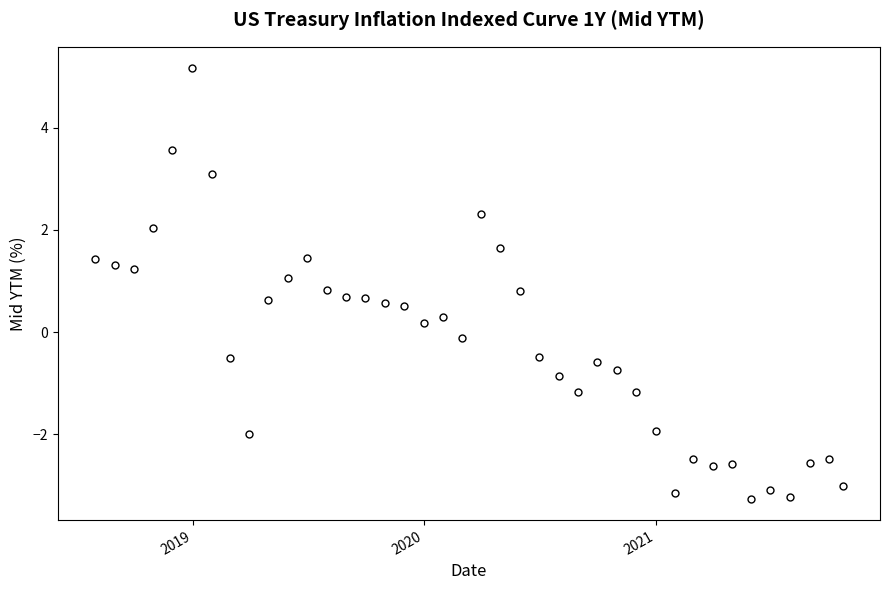

What is the minimum value shown in the chart?

-3.3